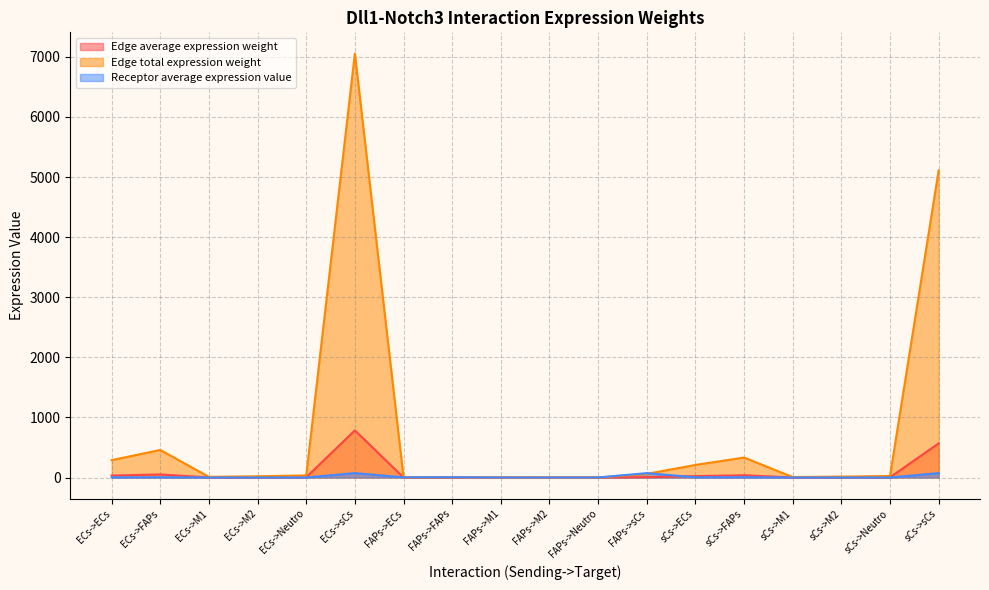

What are all the series names shown in the legend?

Edge average expression weight, Edge total expression weight, Receptor average expression value